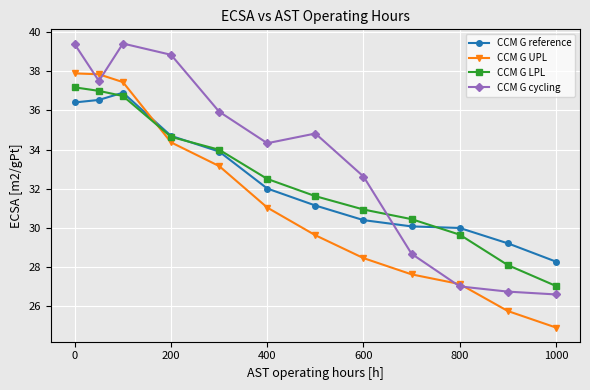

True or false: CCM G LPL has more than 1 points higher than both neighbors.

False